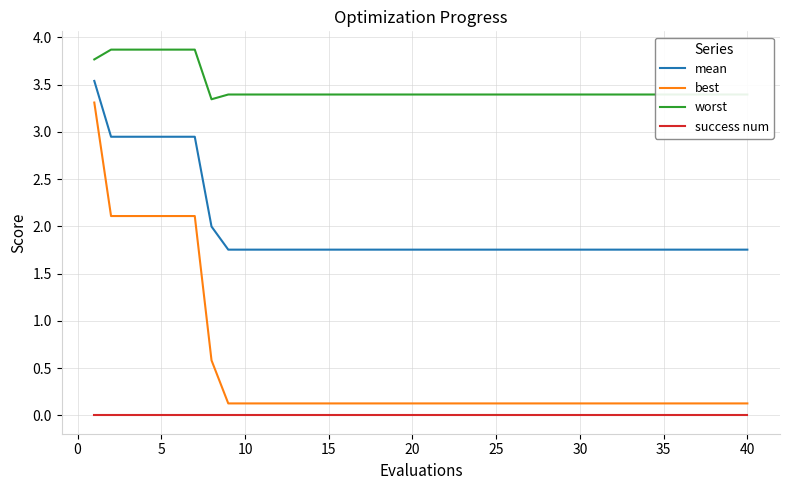

Which series has the largest total across all categories?

worst